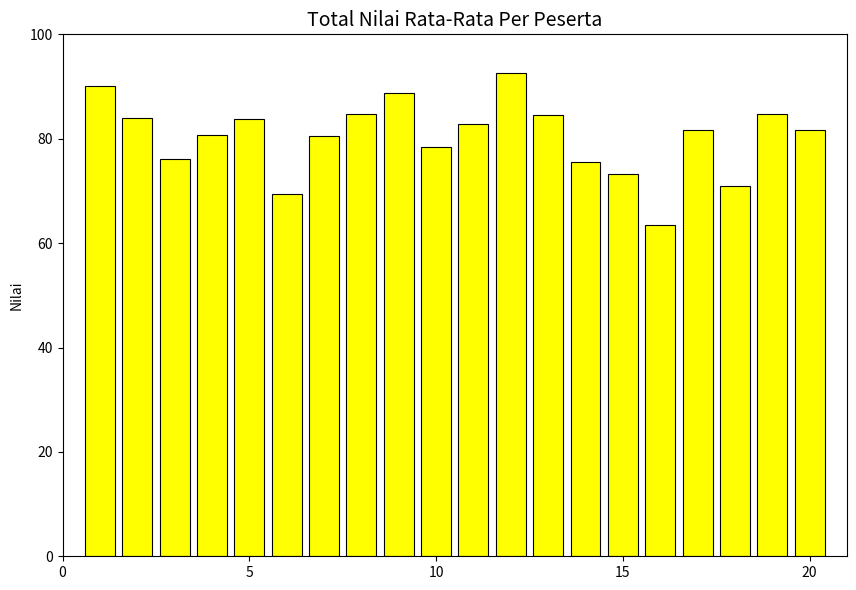

What is the smallest value displayed?

63.6